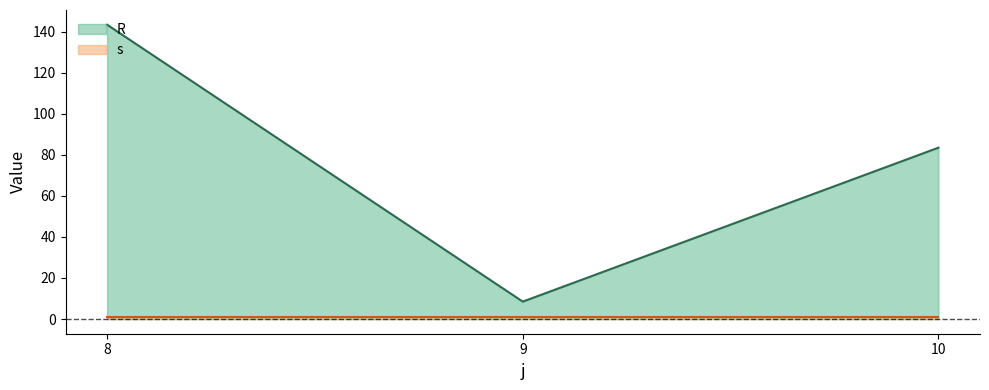

Rank the categories by value from lowest to highest.

9, 10, 8